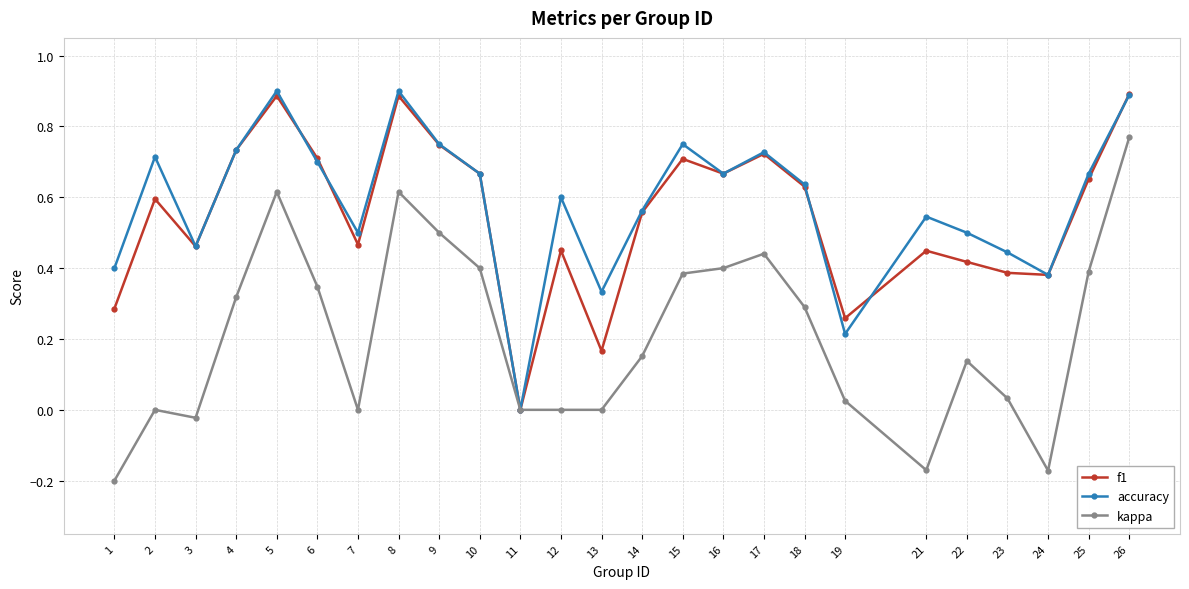

True or false: f1 has more than 2 interior local peaks.

True